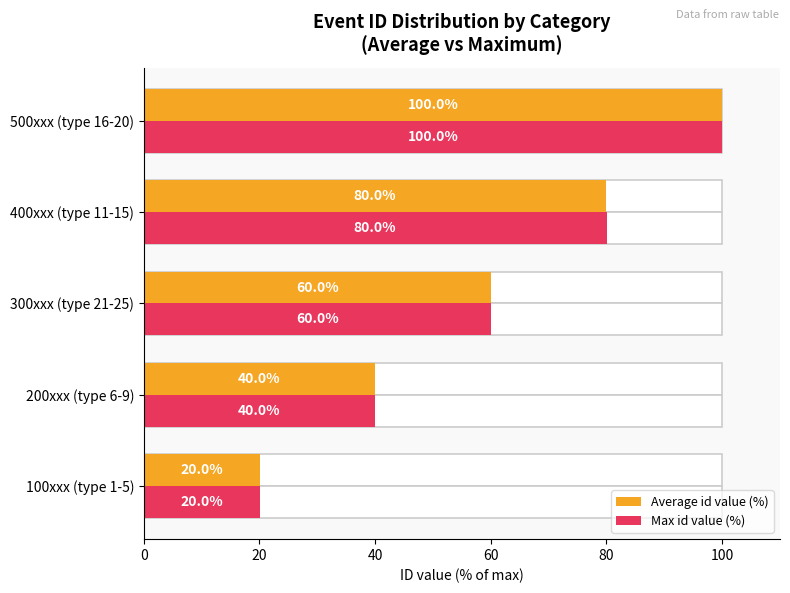

What is the minimum value shown in the chart?

20.0